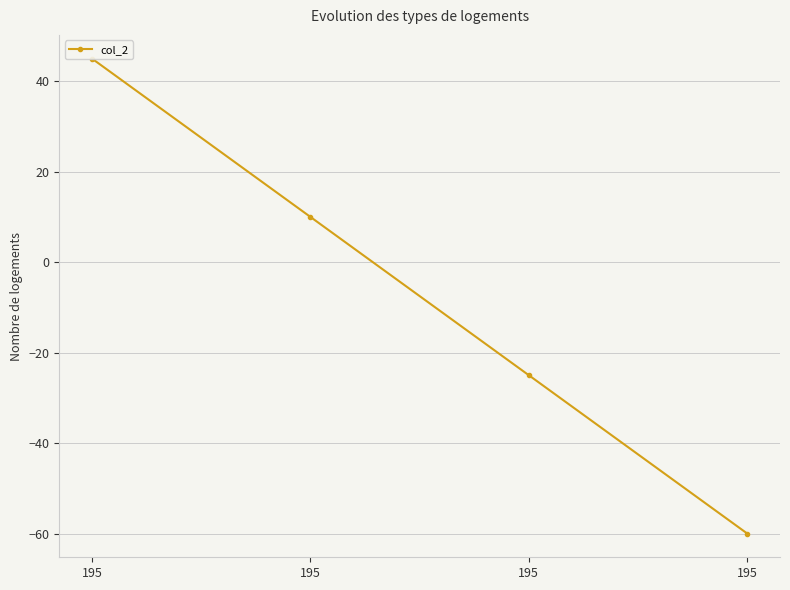

How many values are above zero?

2